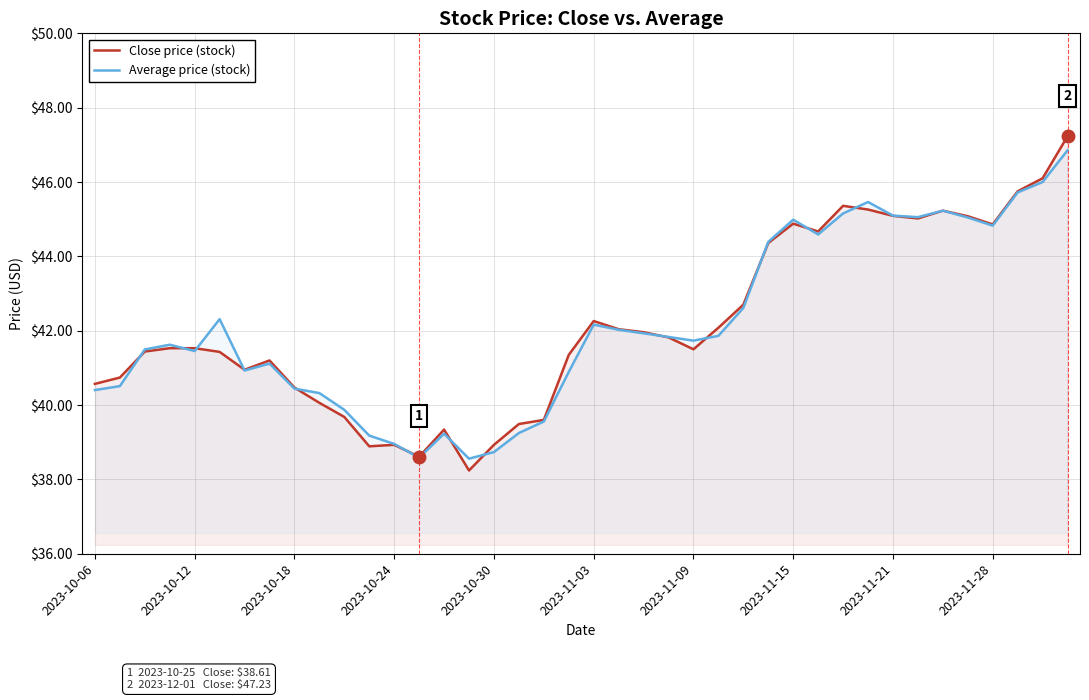

How many categories are shown in the chart?

40